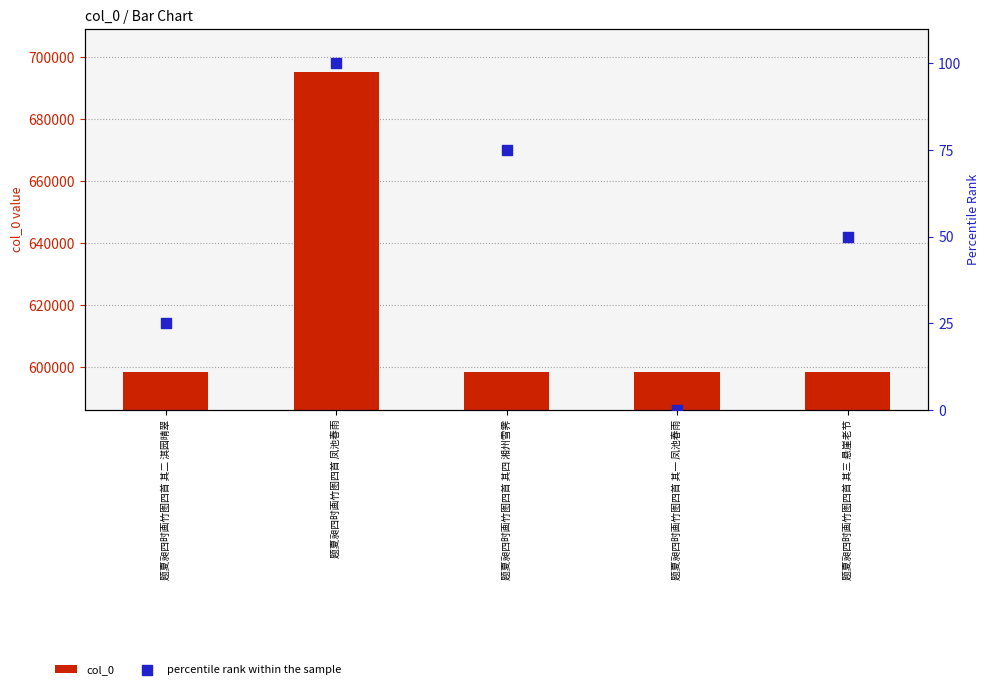

At which category is the sum across all series the highest?

题夏昶四时画竹图四首 凤池春雨